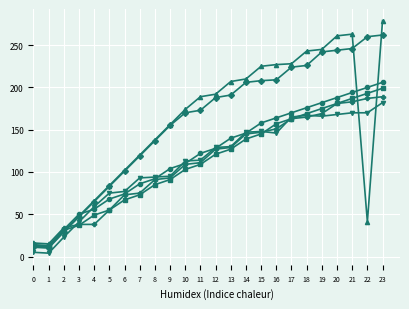

At which category is the sum across all series the highest?

23